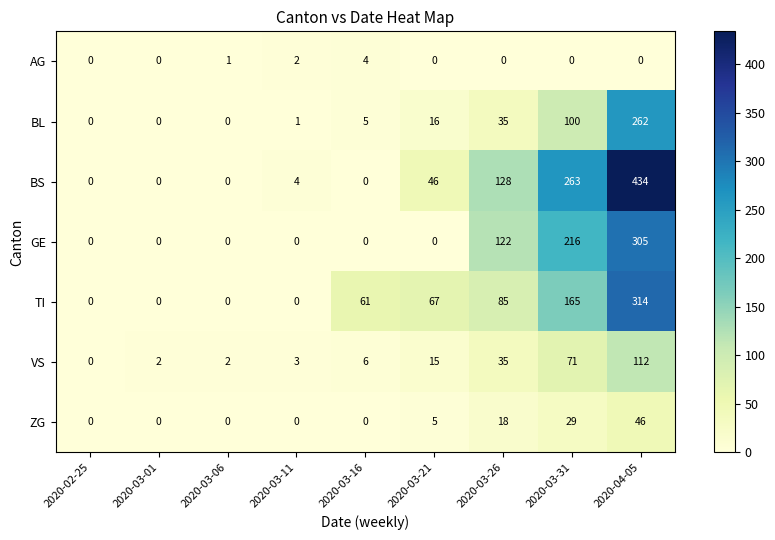

How many categories are shown in the chart?

9